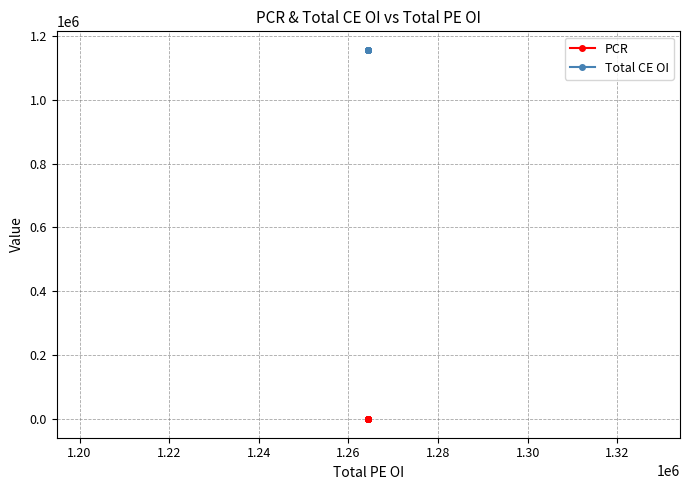

True or false: PCR has more than 0 points higher than both neighbors.

False